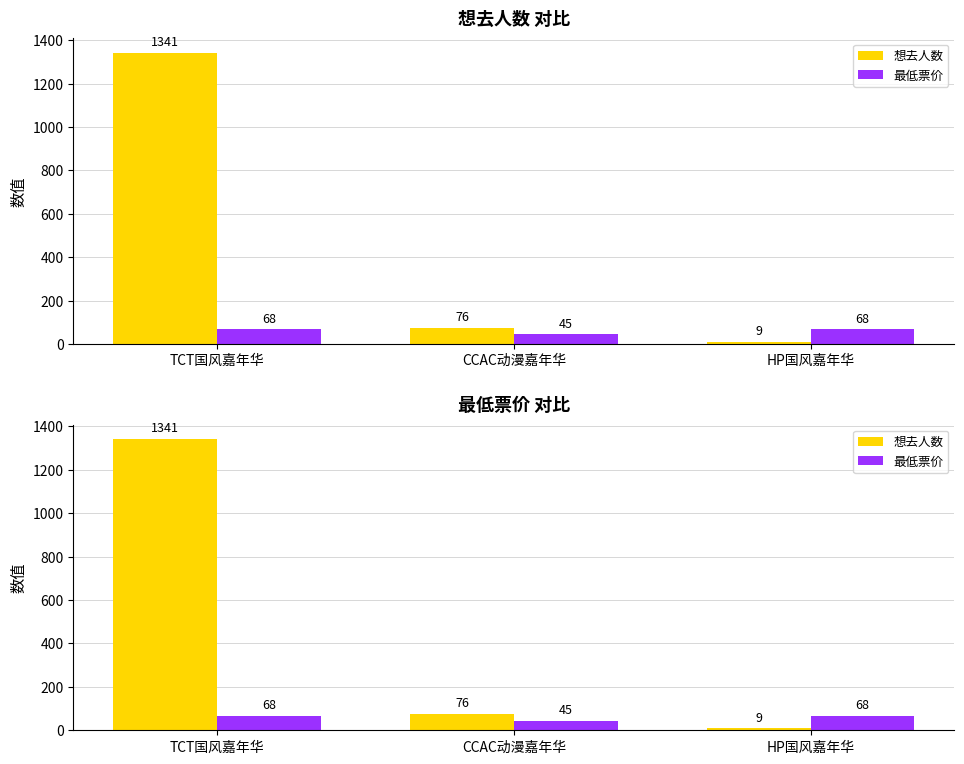

What is the approximate value of 最低票价 at TCT国风嘉年华, to the nearest 10?

70